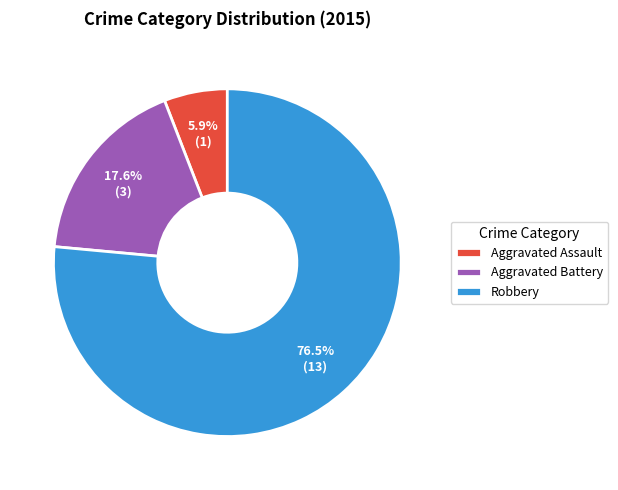

What is the total percentage of Aggravated Battery and Robbery?

94.1%